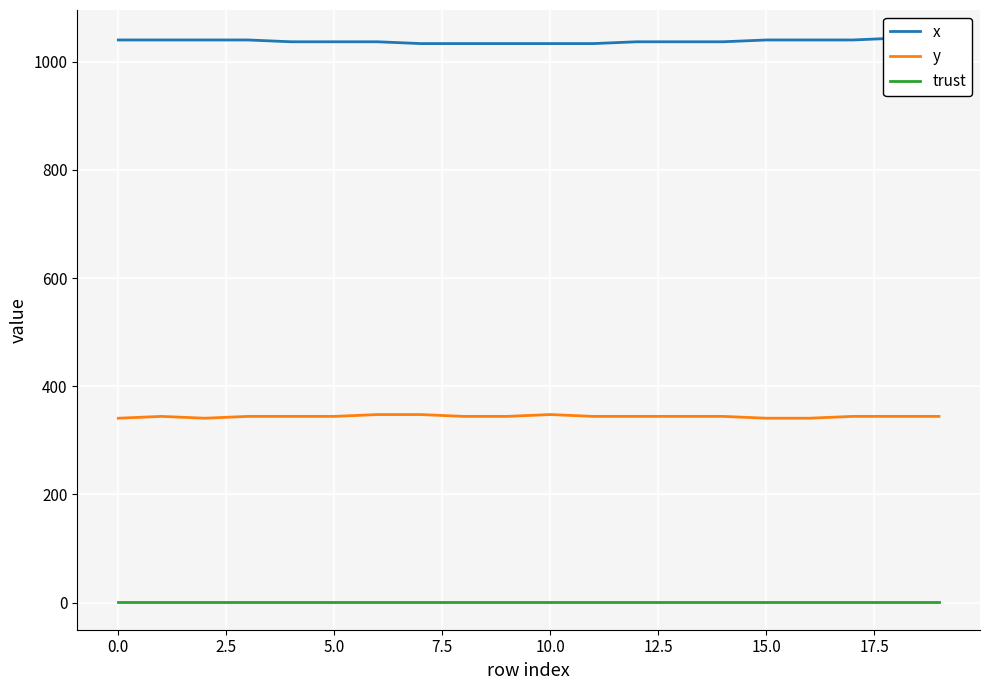

The value of y at 10.0 is 561.2. True or false?

False